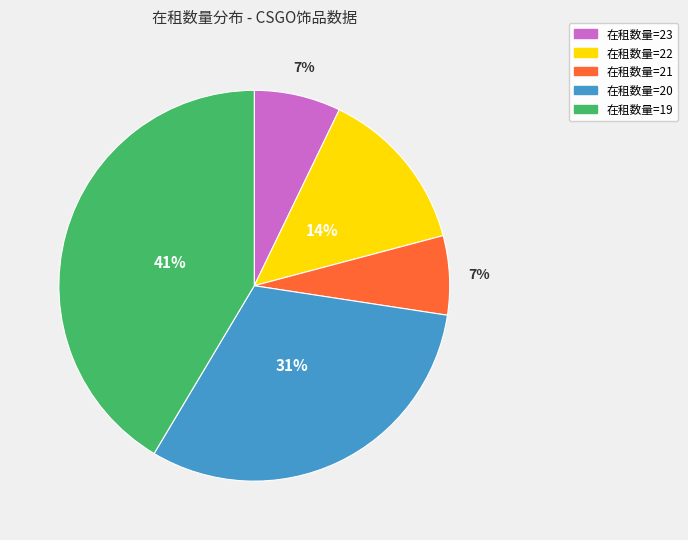

Is there a majority slice in this chart?

No